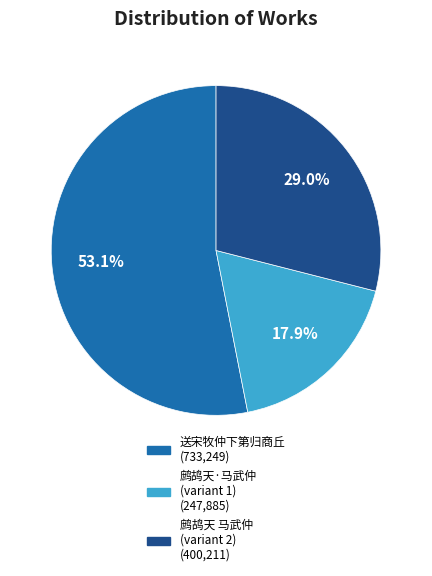

Count the number of slices in the pie.

3